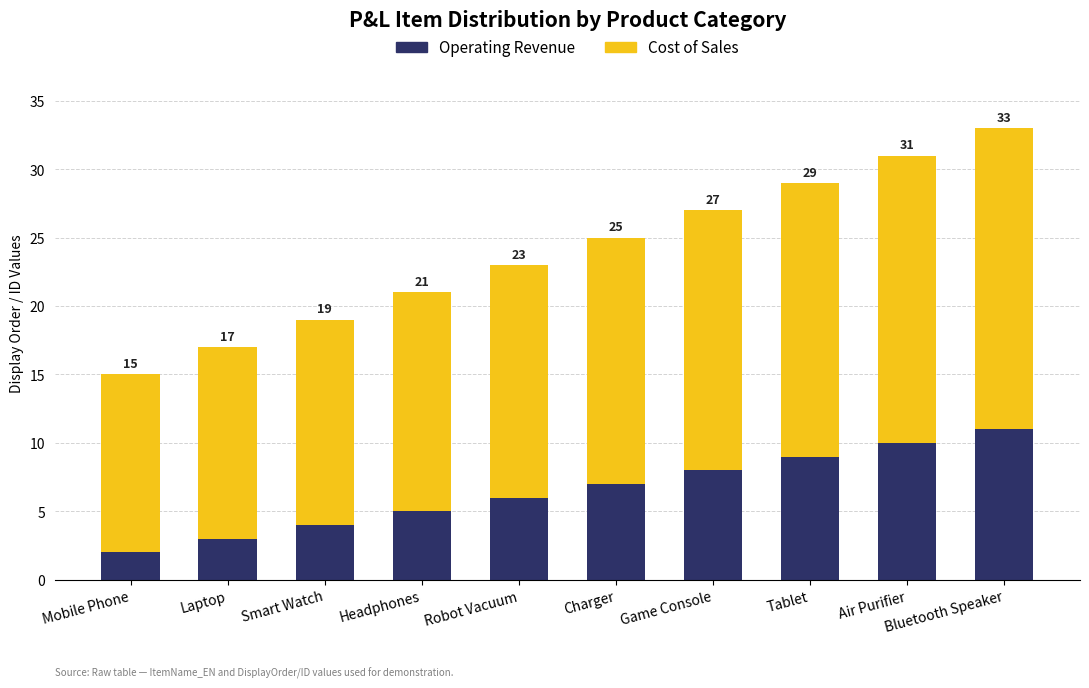

Which series has the largest total across all categories?

Cost of Sales